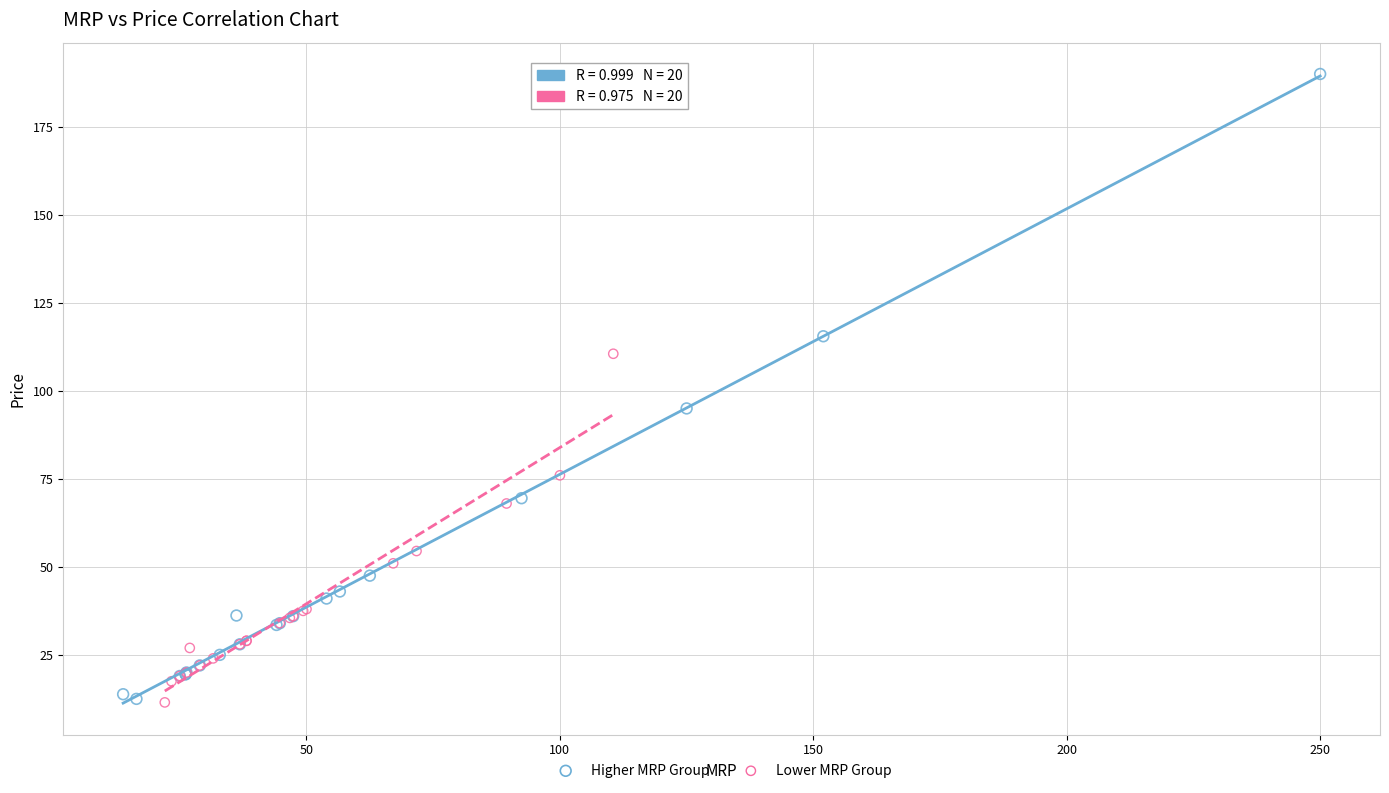

Which series has the widest spread of Y values?

Higher MRP Group